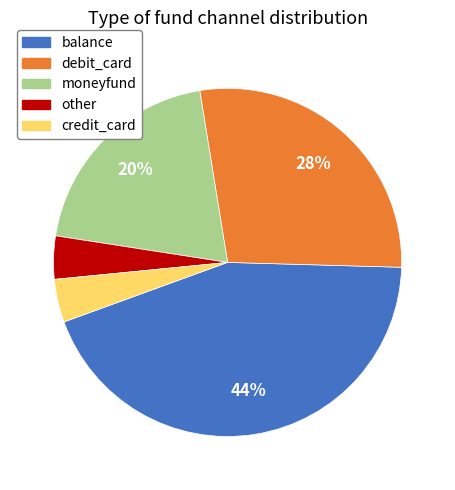

To the nearest percent, what is the difference between the largest and smallest slice percentages?

40%